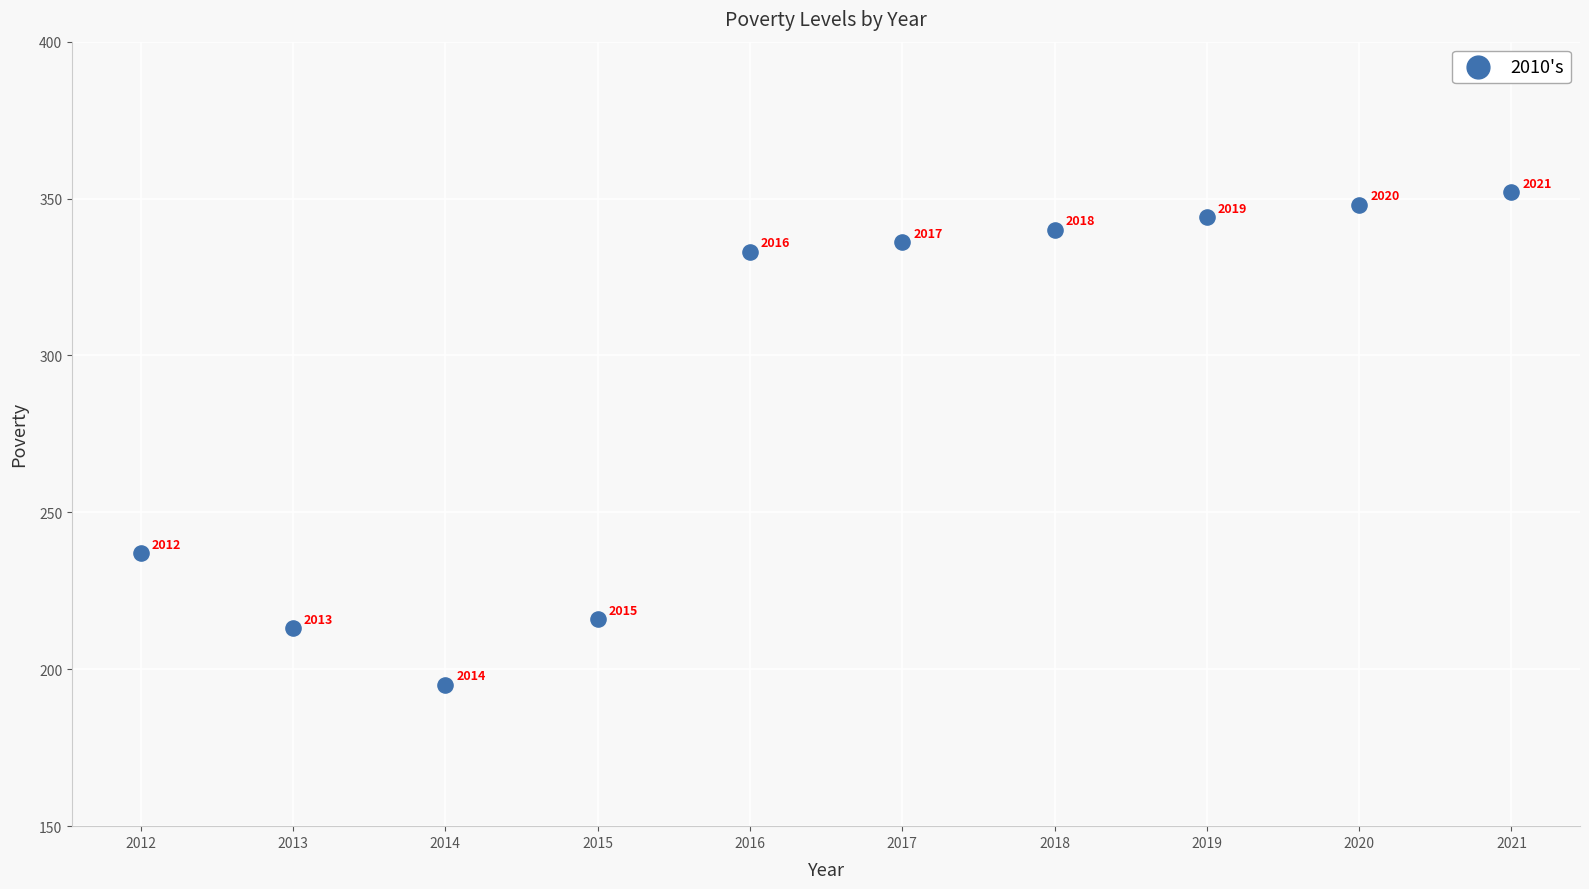

What is the average X value?

2016